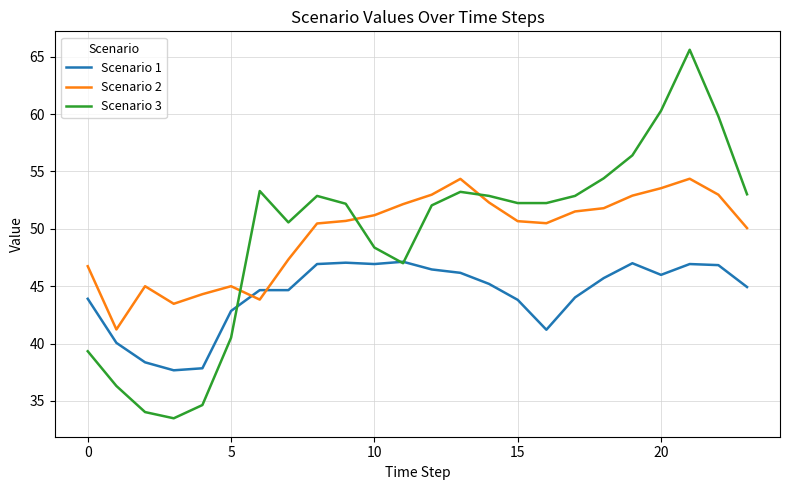

Which series has the largest range (max minus min)?

Scenario 3